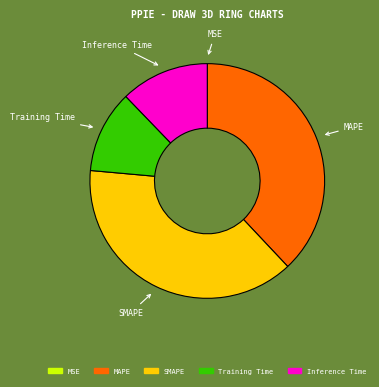

What is the ratio of the value at Inference Time to the value at SMAPE?

0.3